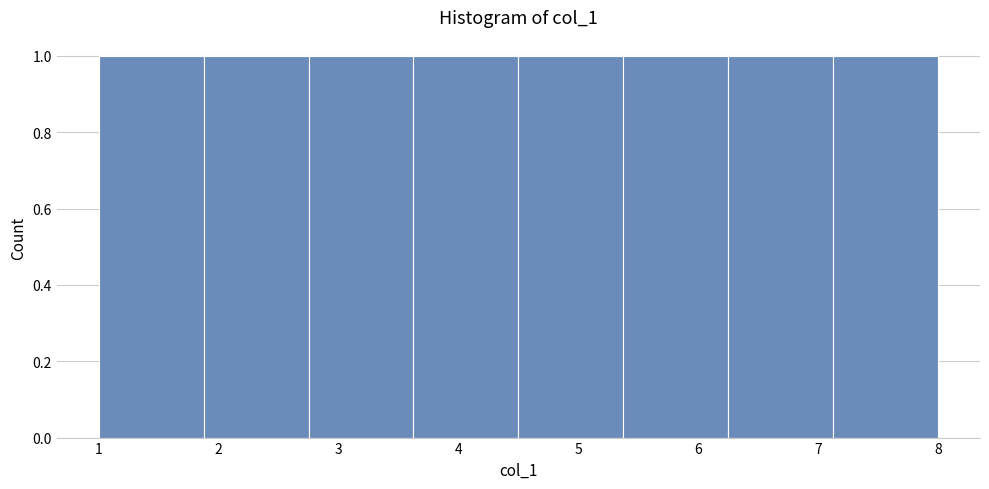

Reading left to right, list every bar in this chart as the range it spans on the x-axis followed by its height. Neither the bar edges nor the heights are printed on the chart, so give them approximately, as read against the axes.

1.0 to 1.9: 1
1.9 to 2.8: 1
2.8 to 3.6: 1
3.6 to 4.5: 1
4.5 to 5.4: 1
5.4 to 6.3: 1
6.3 to 7.1: 1
7.1 to 8.0: 1